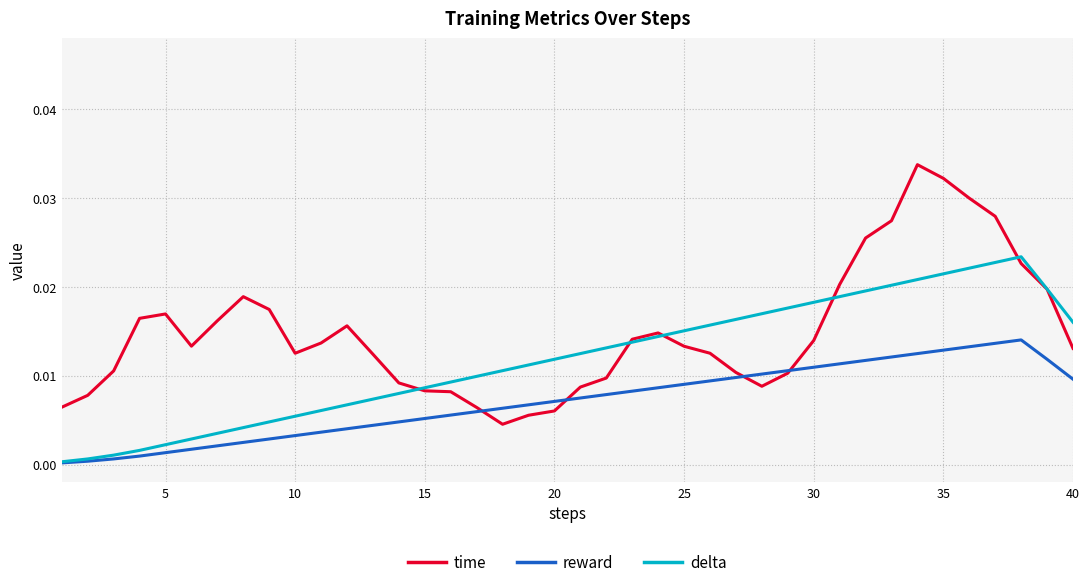

List the series in order of their peak value, lowest first.

reward, delta, time